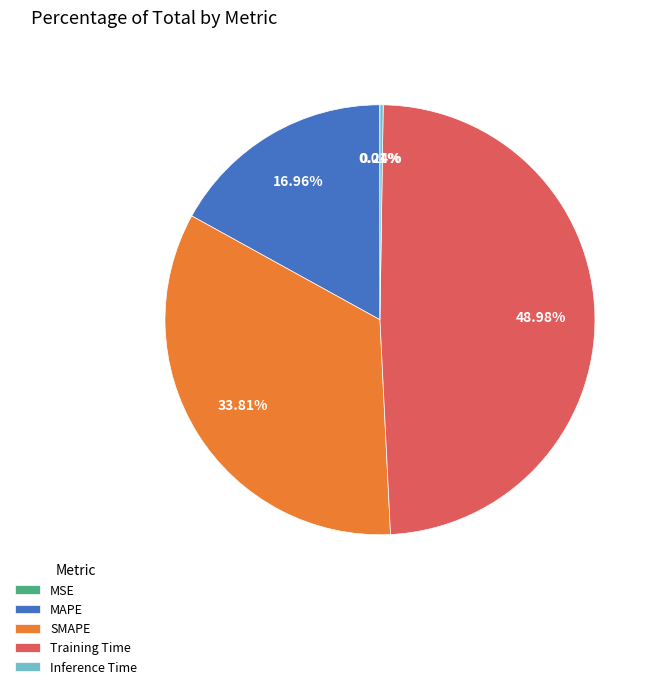

Which category has the biggest portion of the pie?

Training Time